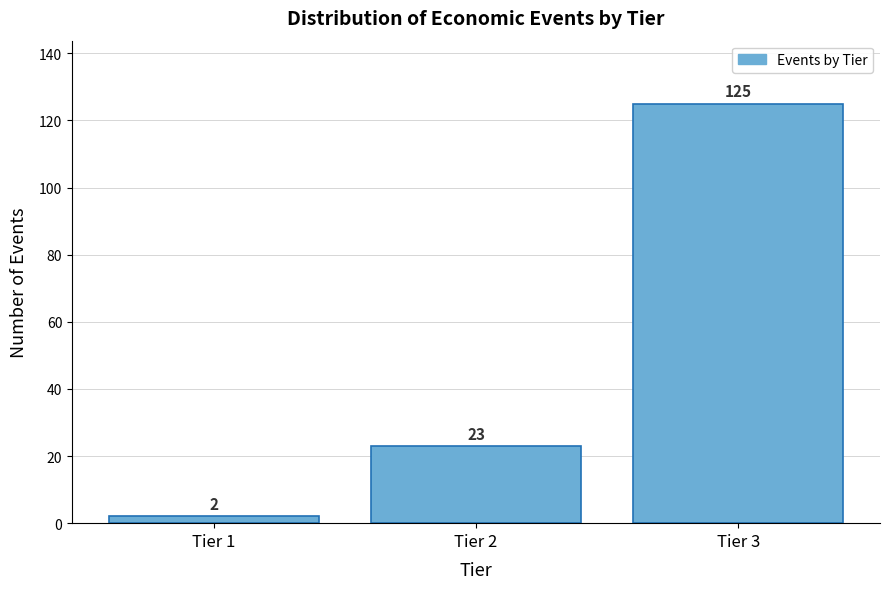

Reading left to right, extract all data points from this chart.

2	23	125